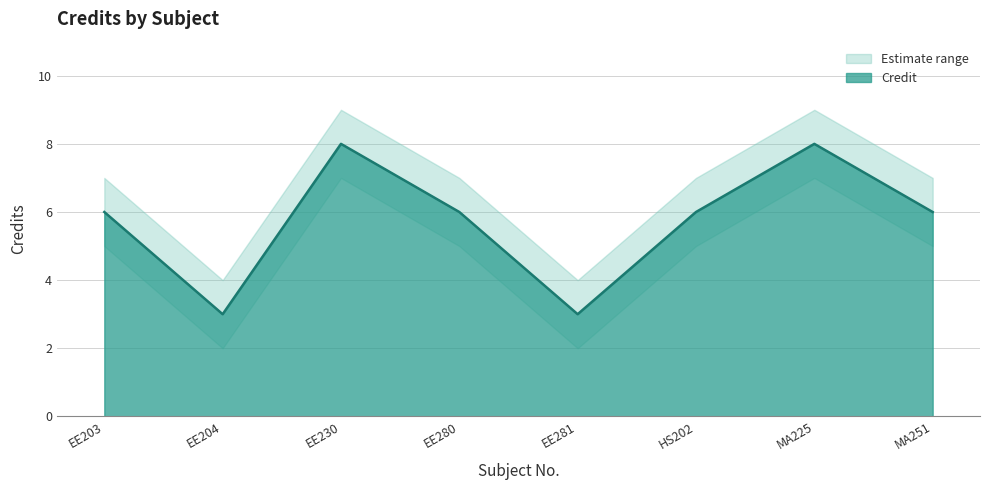

Between EE204 and EE203, which is larger?

EE203